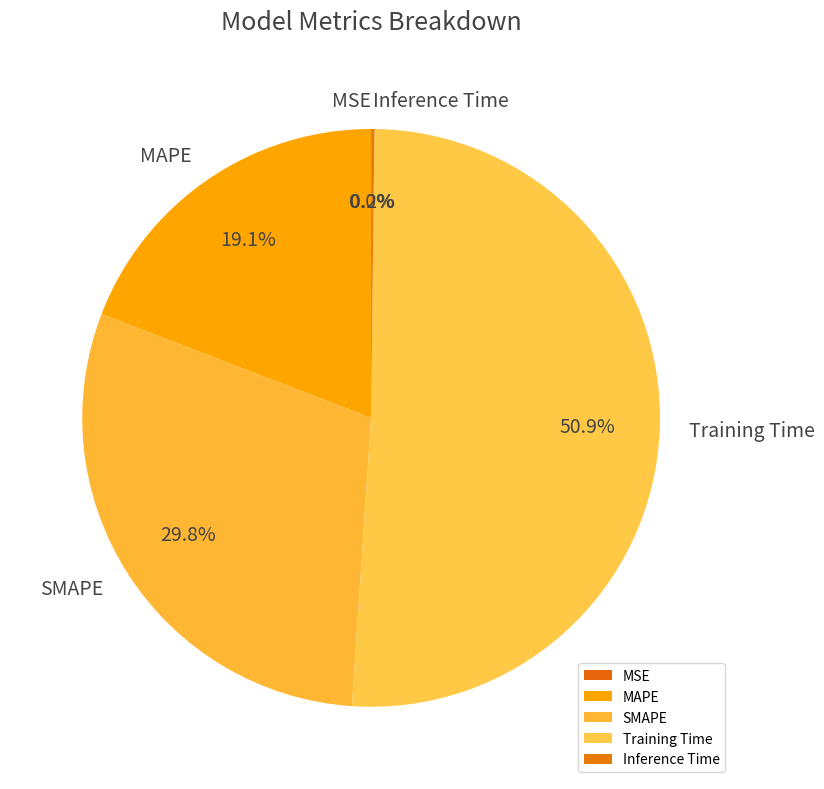

How much of the chart is everything except MAPE?

80.9%